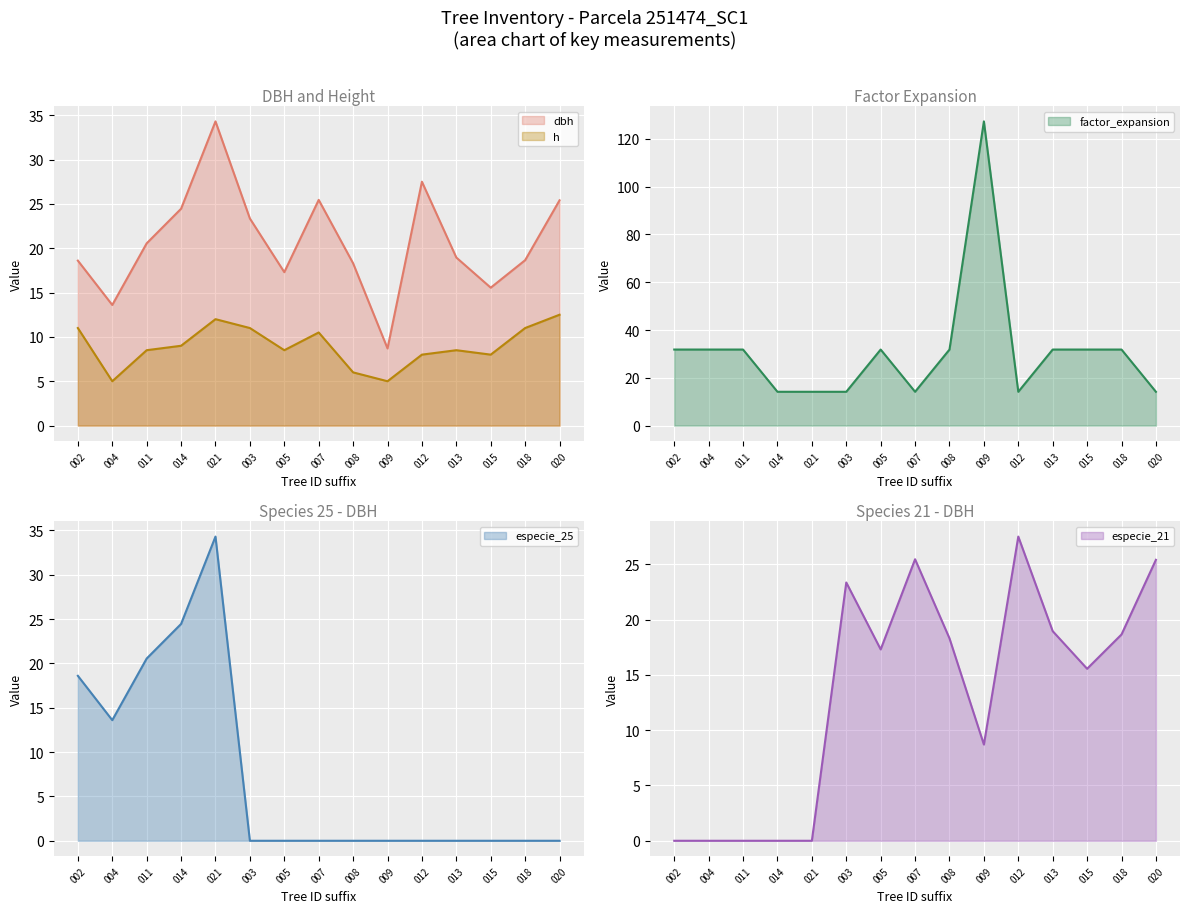

True or false: h and dbh intersect in this chart.

False